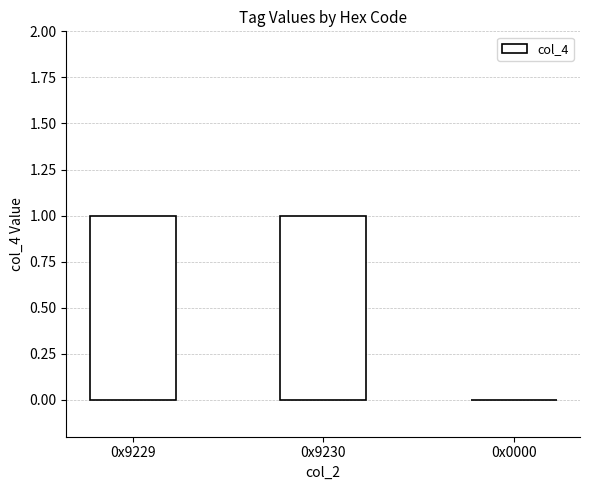

Reading left to right, list all the values displayed in this chart.

0x9229=1	0x9230=1	0x0000=0